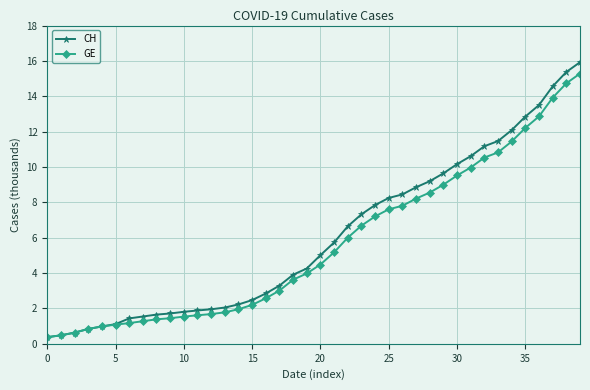

What is the value of the GE point at the 28th from the left?

8.2